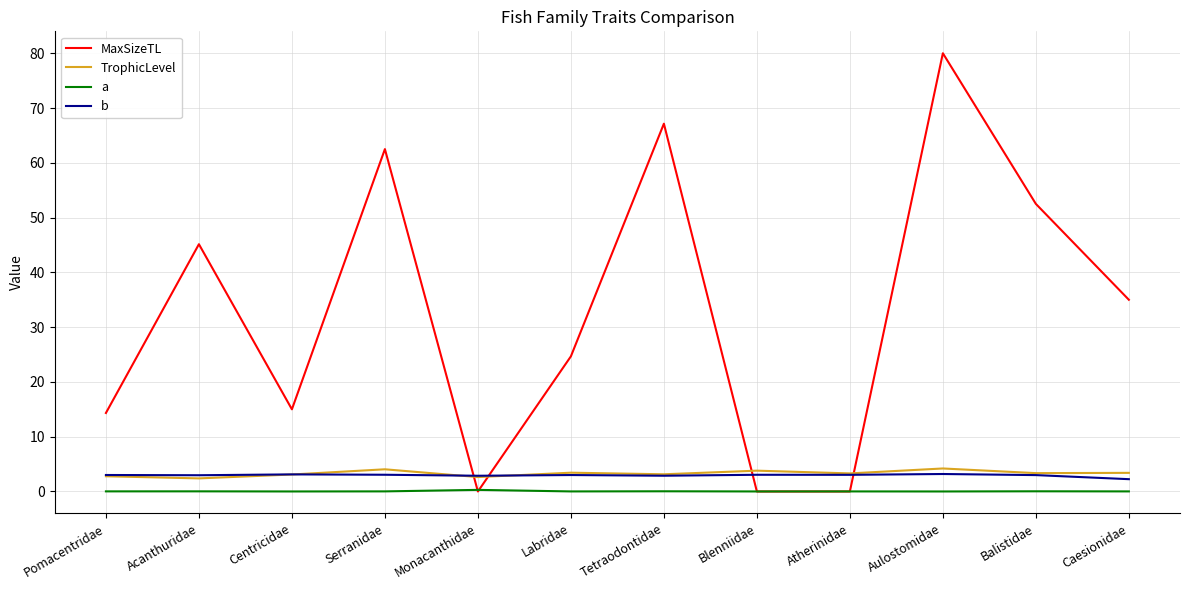

How many lines are shown in the chart?

4